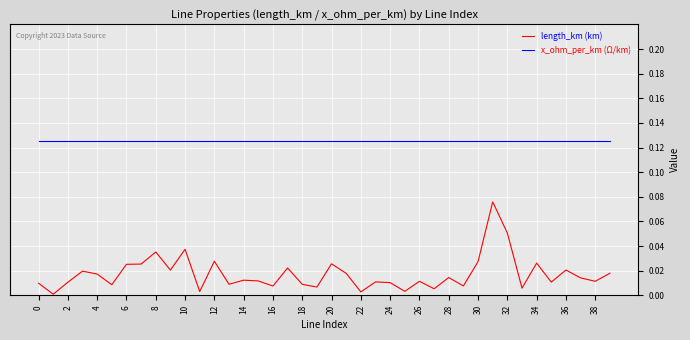

Which series has the largest total across all categories?

x_ohm_per_km (Ω/km)